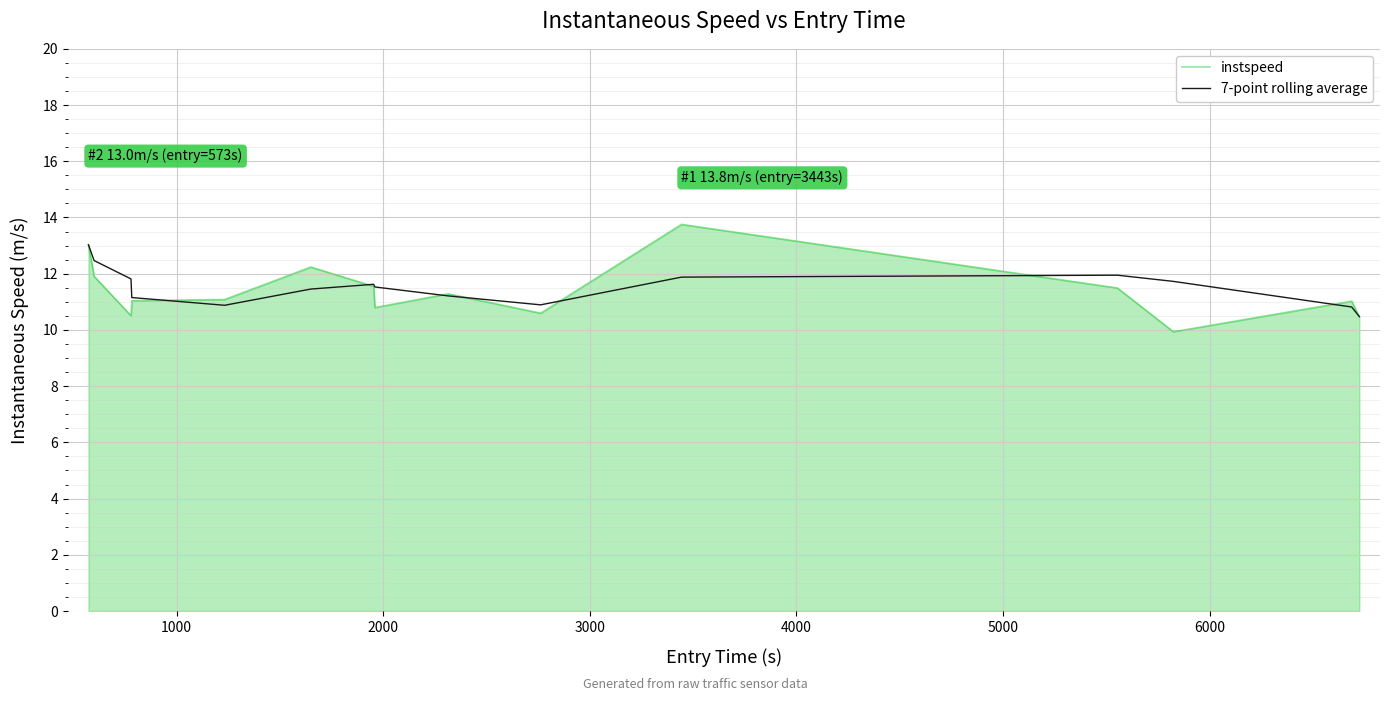

What is the greatest value displayed?

13.8